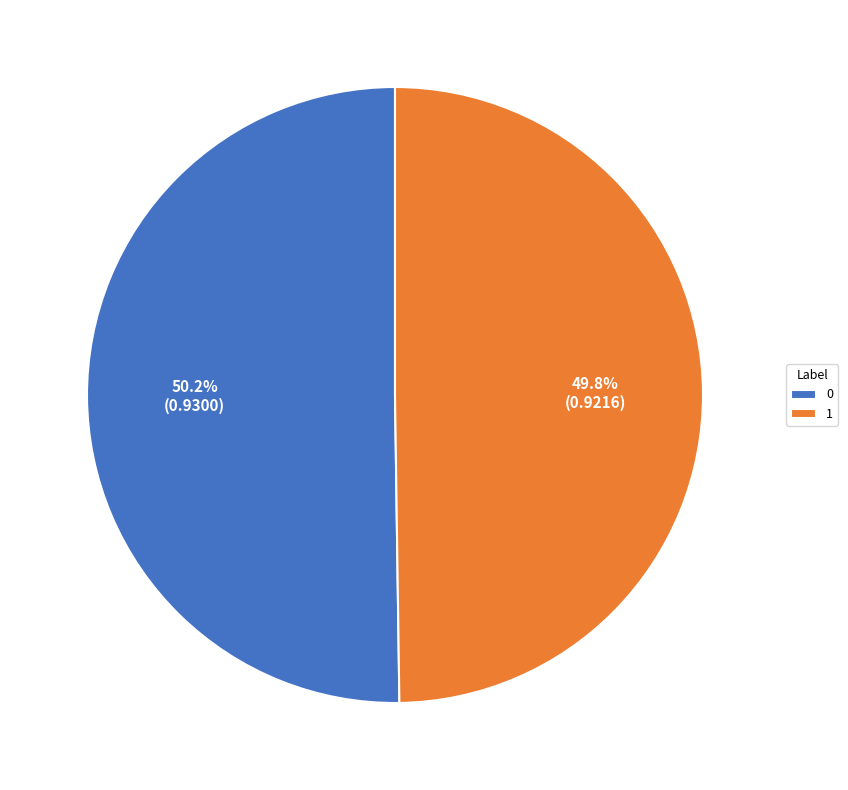

How many segments does this pie chart have?

2